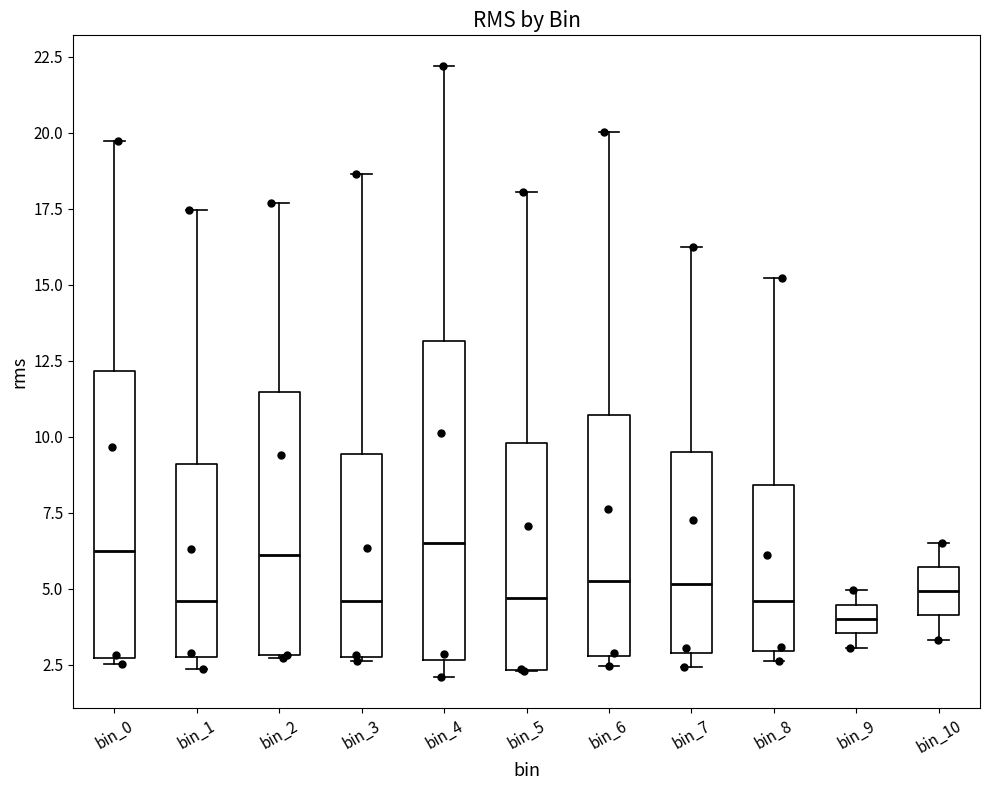

Where is the upper edge of the box for bin_7 on the y-axis? The values are not printed on the chart, so give them approximately, as read against the axis.

9.5